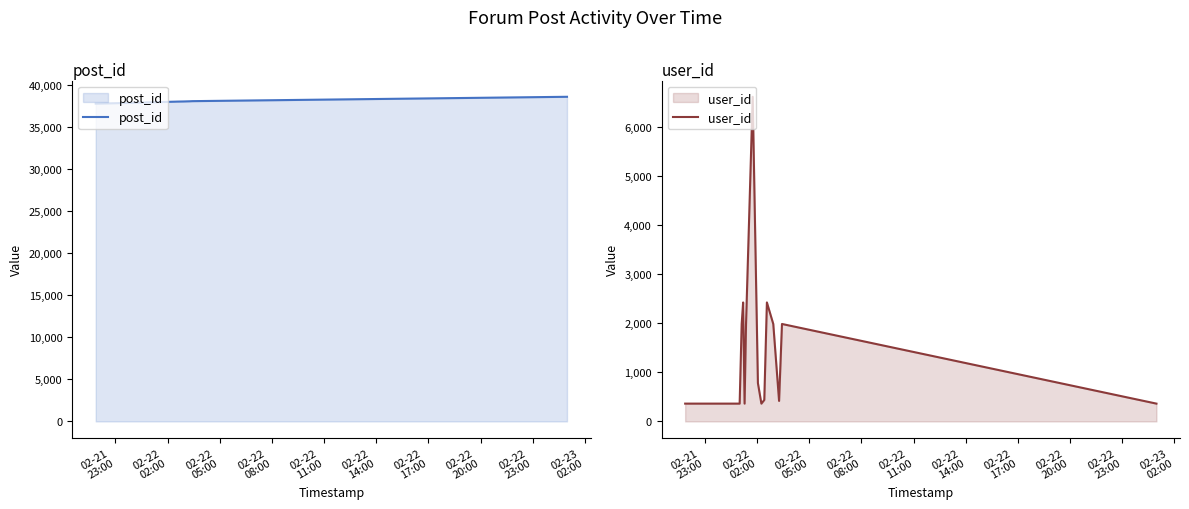

What is the maximum value for user_id?

6623